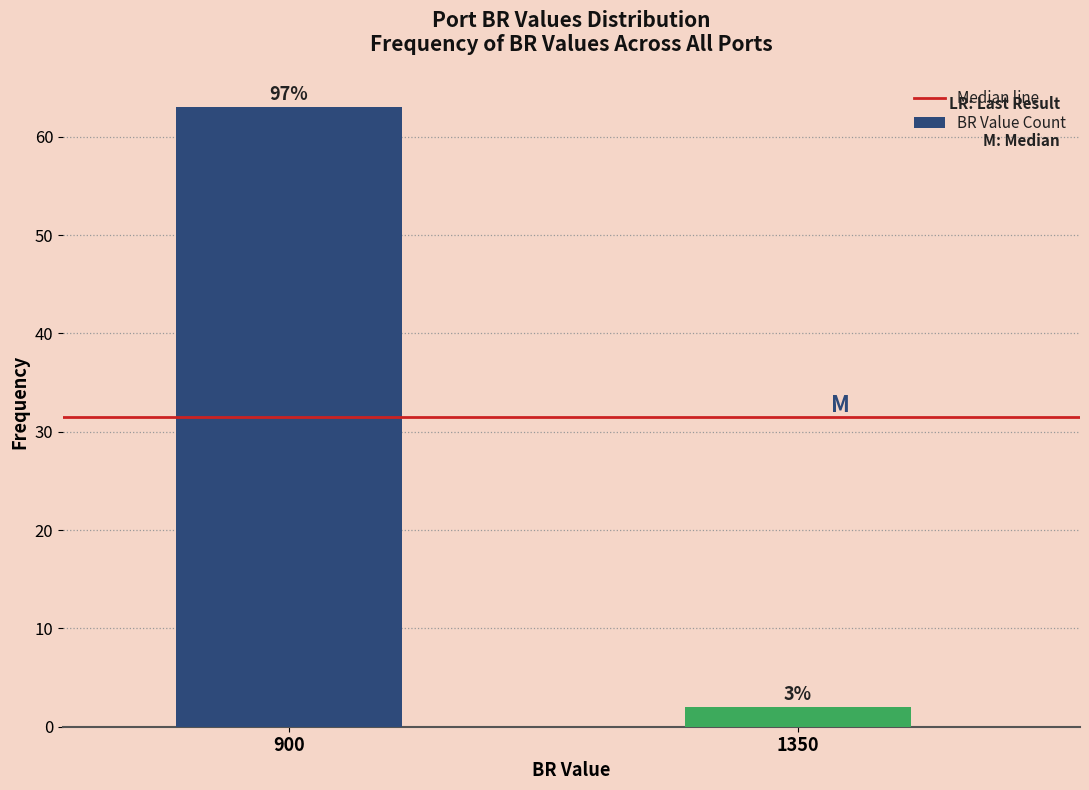

Does the chart contain any negative values?

No